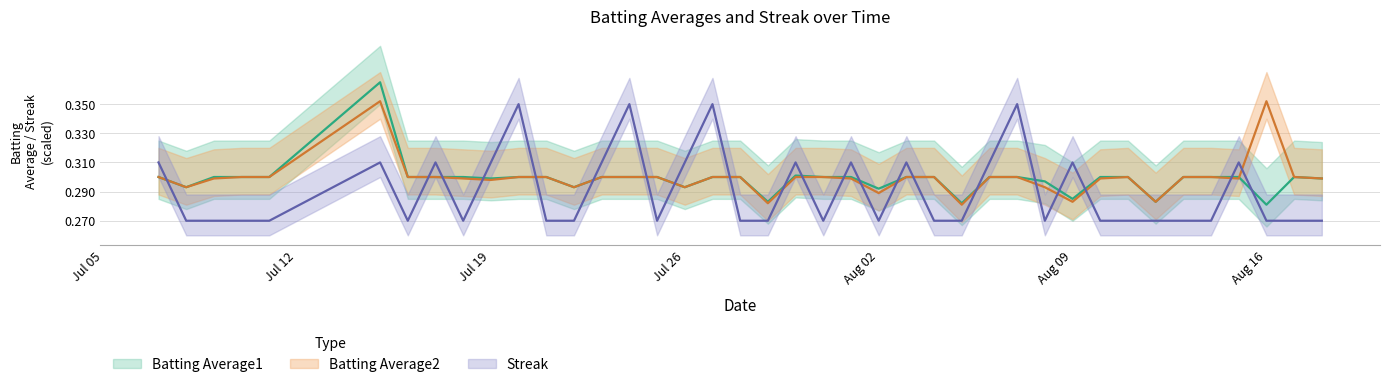

Is it true that Batting Average1 equals 0.1 at 36?

False